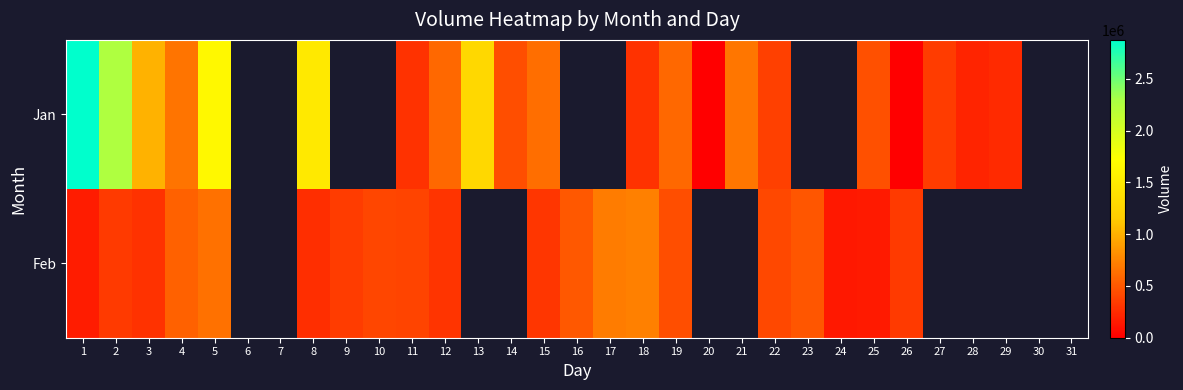

Read the Feb value at 8.

266500.0